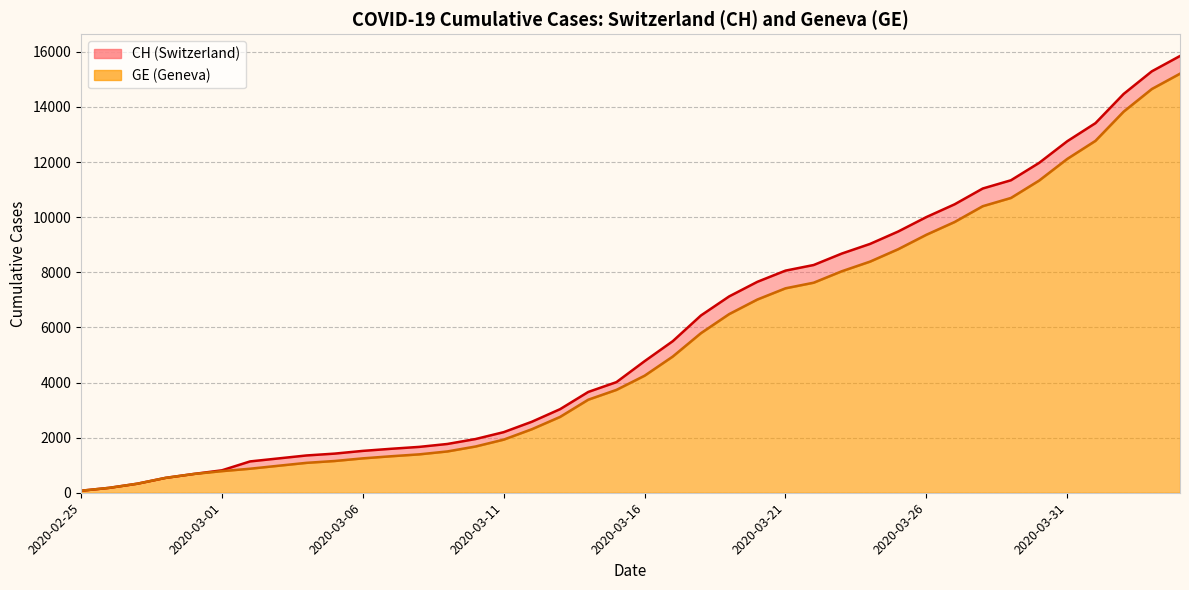

What is the highest value of the CH series?

15850